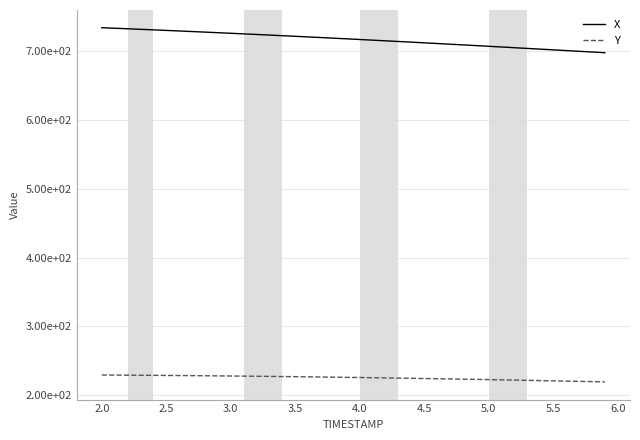

What is the greatest value displayed?

734.4